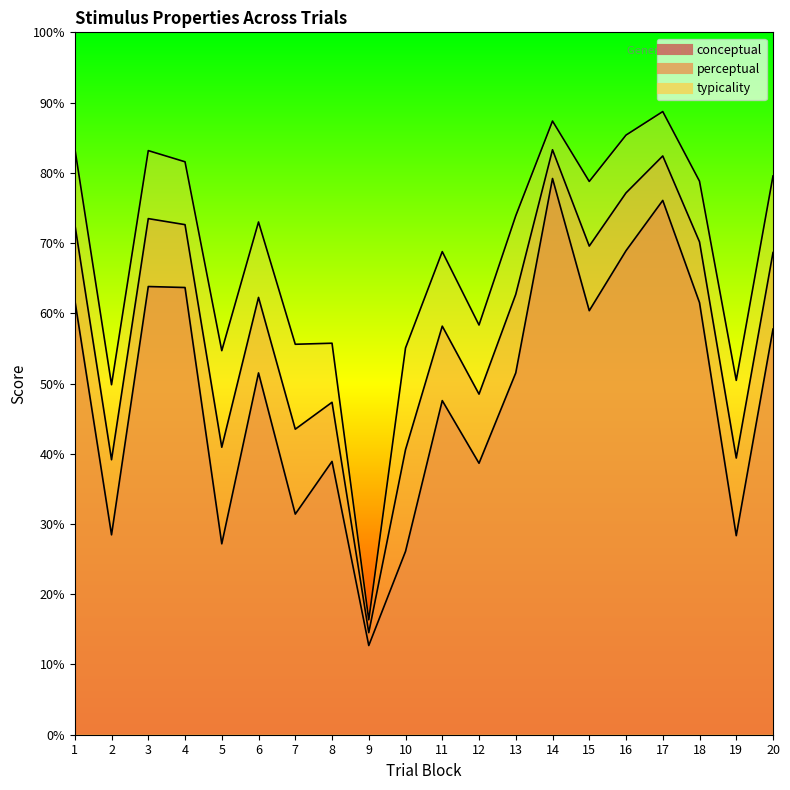

What value does the perceptual series have at 3?

73.5